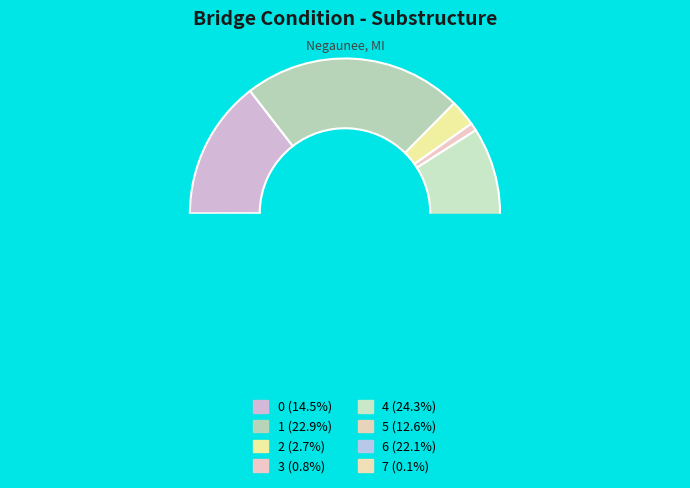

To the nearest percent, what percentage of the pie is 4?

24%